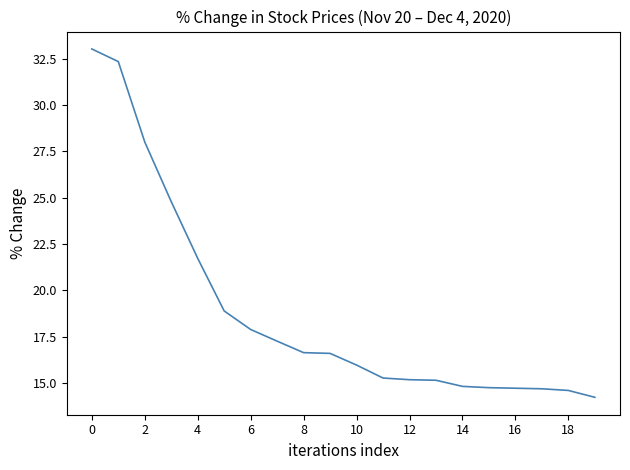

What is the maximum value shown in the chart?

33.0